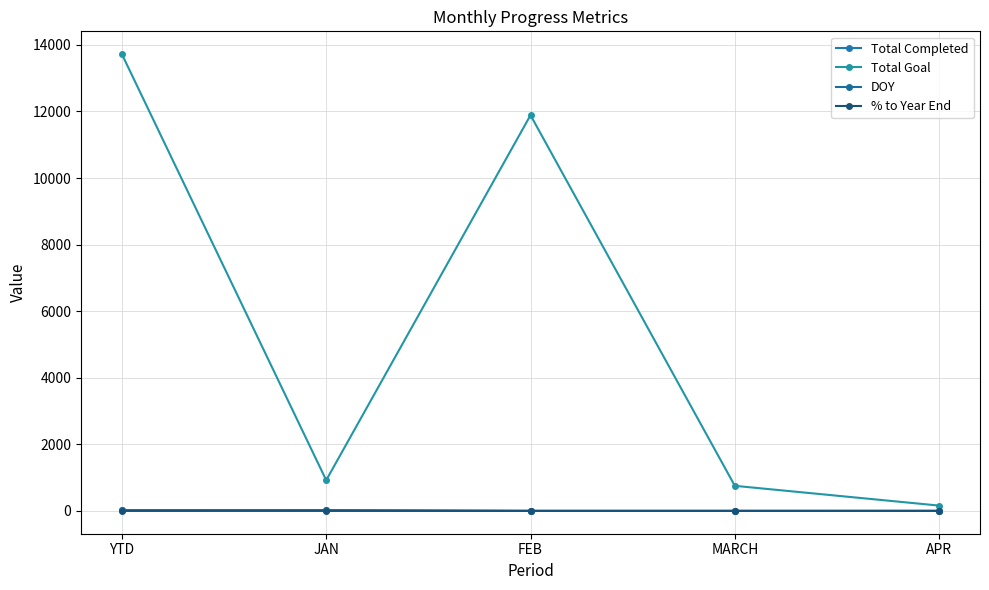

Is it true that Total Goal equals 308.7 at MARCH?

False